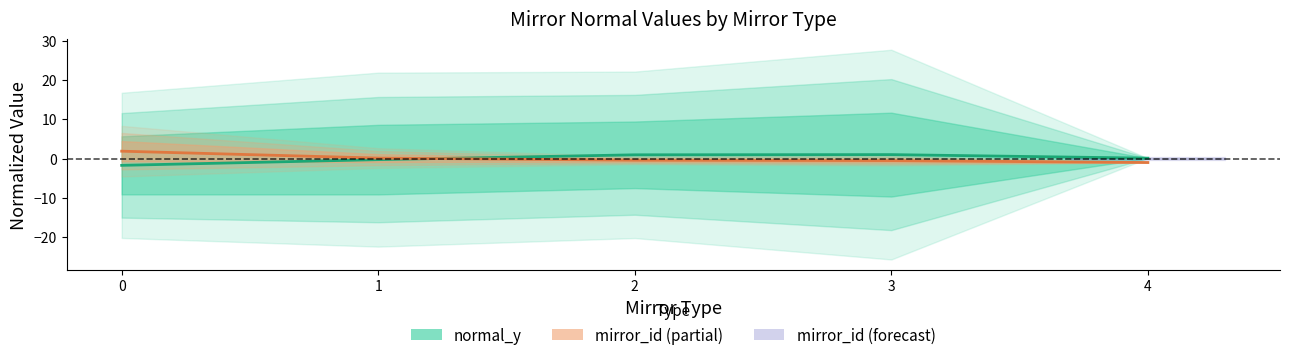

Is the value of mirror_id (mean) at 4 greater than the value of normal_y (mean) at 1?

No